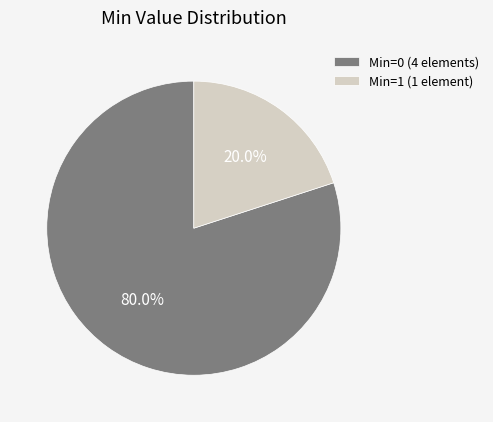

Rank the categories by value from highest to lowest.

Min=0 (4 elements), Min=1 (1 element)